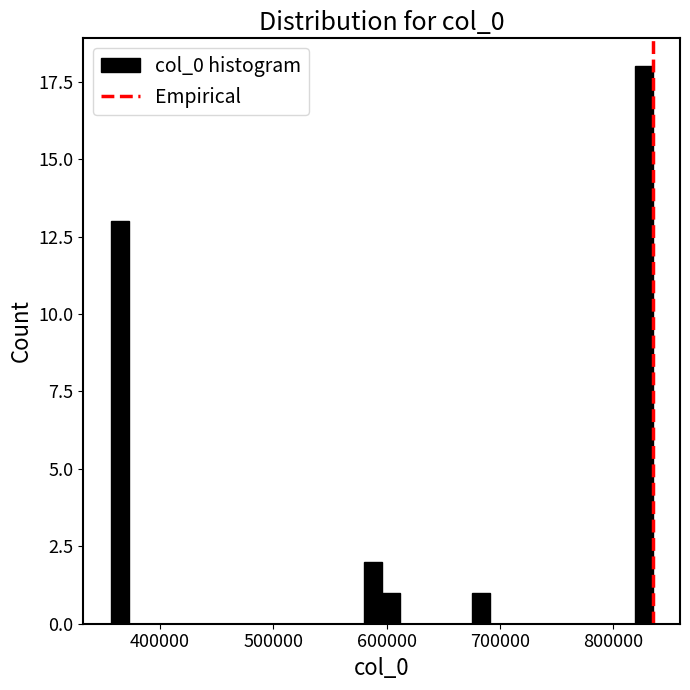

Around what value on the x-axis is the tallest bar? Give the approximate position of its centre, as read against the axis.

830000